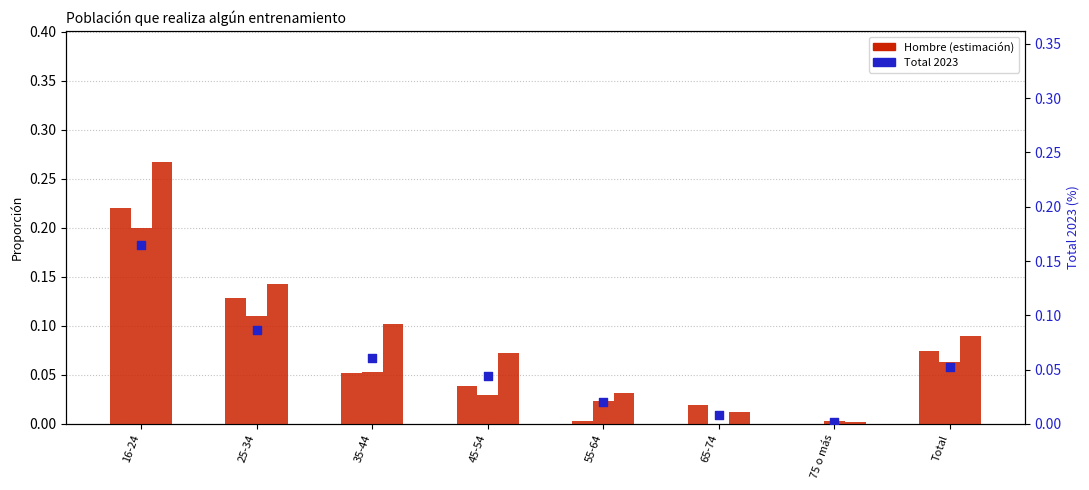

Is the value of Hombre 2023 at 16-24 greater than the value of Hombre 2016 at 65-74?

Yes